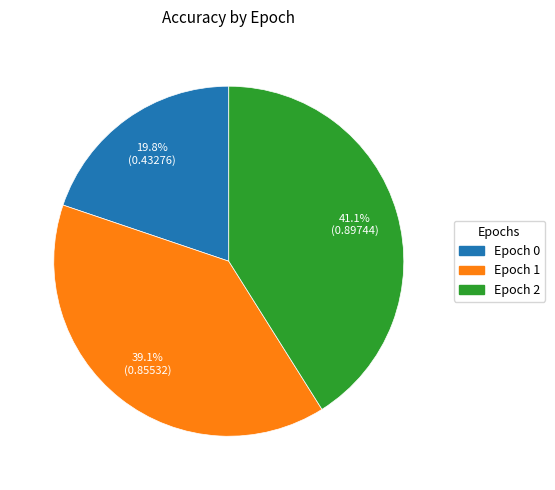

How many slices are in this pie chart?

3